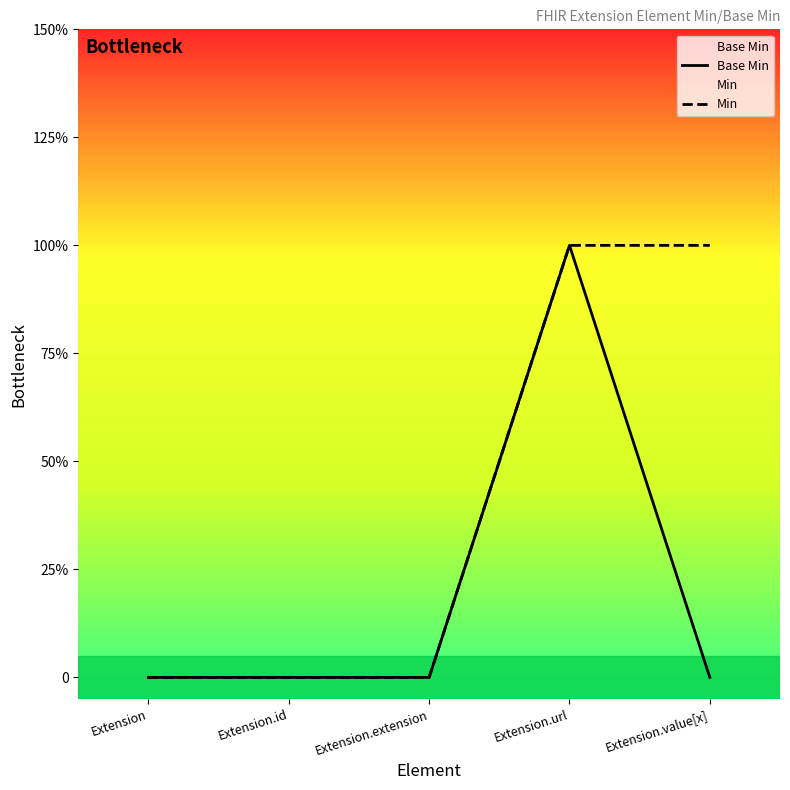

What is the maximum value shown in the chart?

1